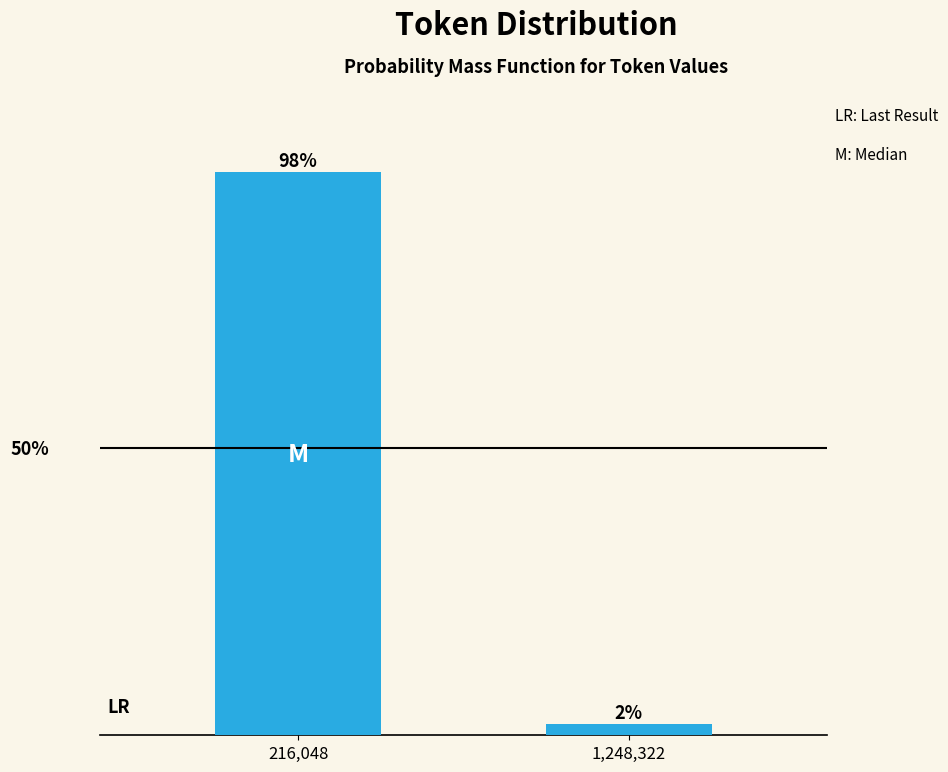

Which category has the lowest value across all series?

1,248,322